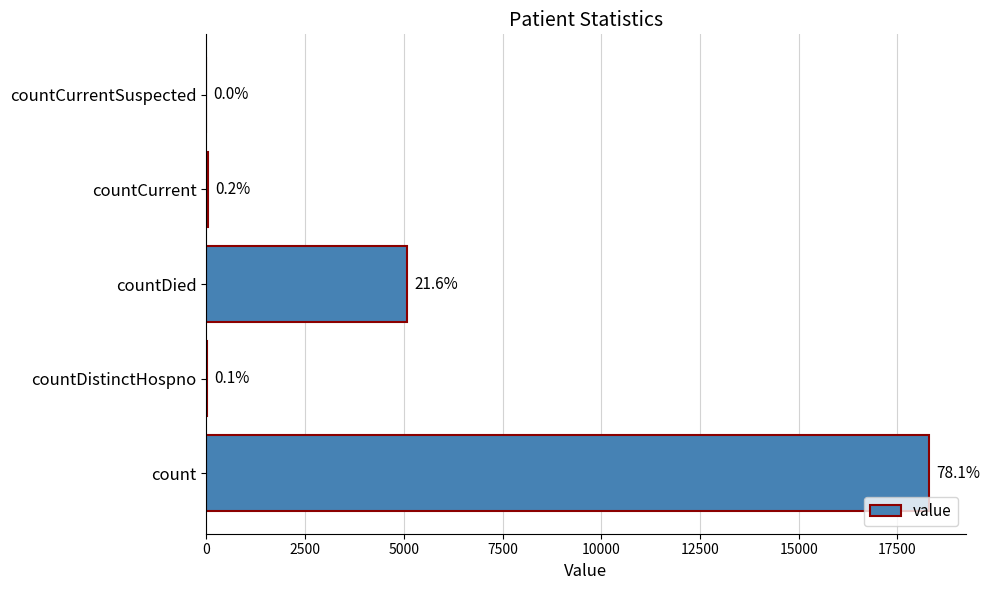

Are the bars horizontal?

Yes